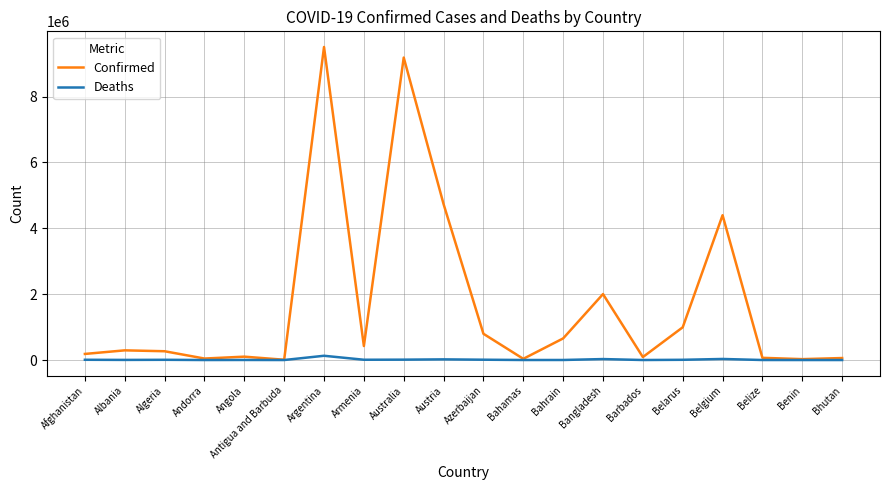

Which series has the largest total across all categories?

Confirmed